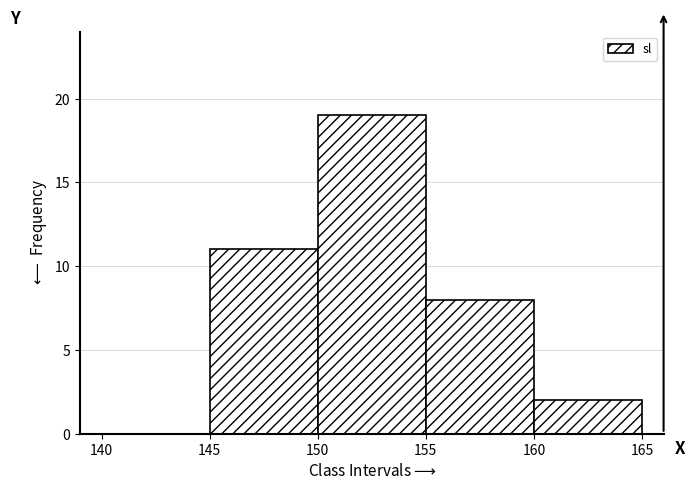

How tall is the bar that spans 150 to 155 on the x-axis? The values are not printed on the chart, so give them approximately, as read against the axis.

19